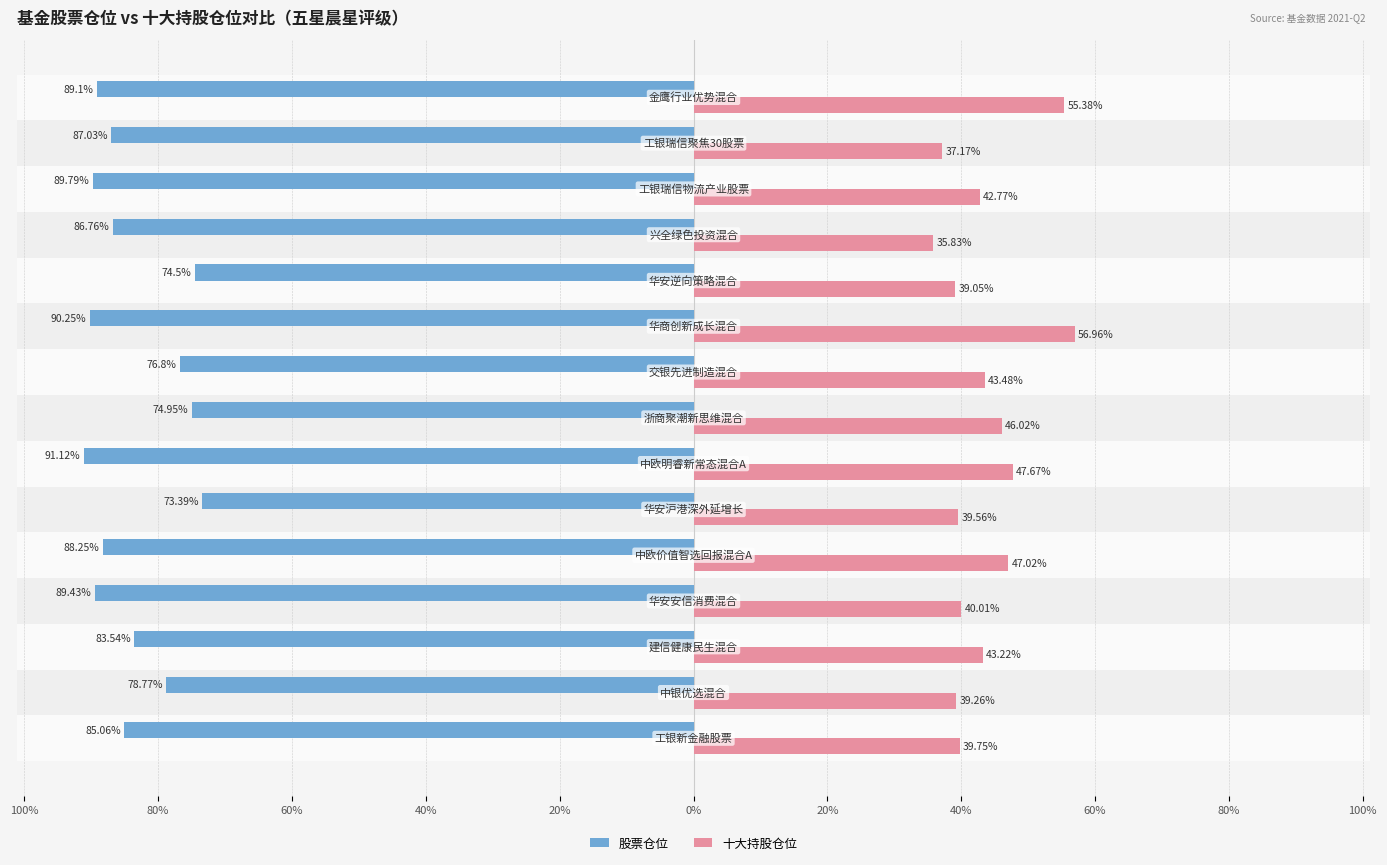

What are all the series names shown in the legend?

股票仓位, 十大持股仓位